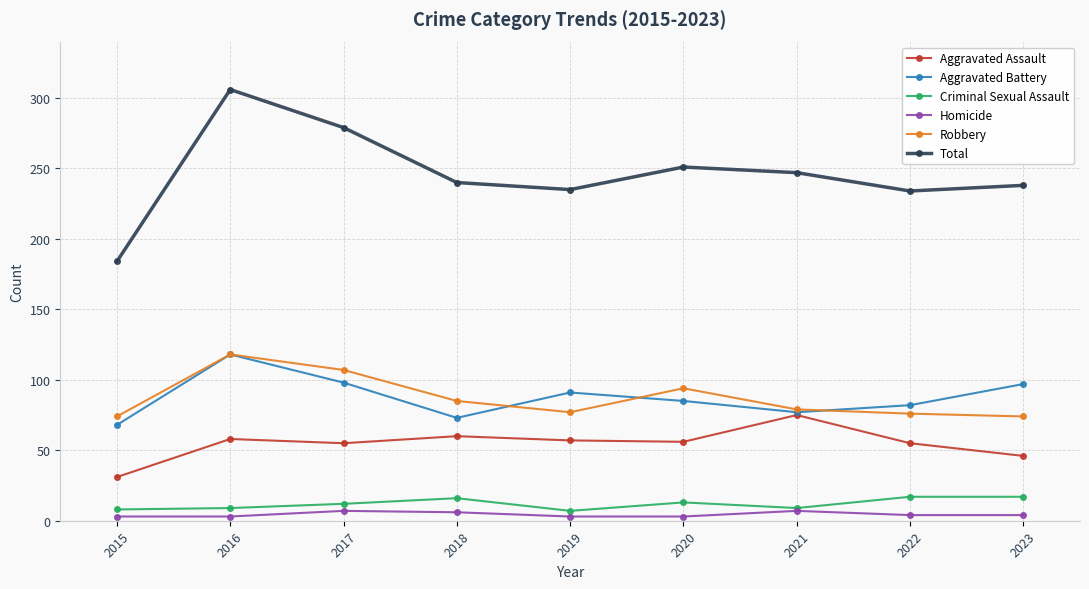

What is the smallest value displayed?

3